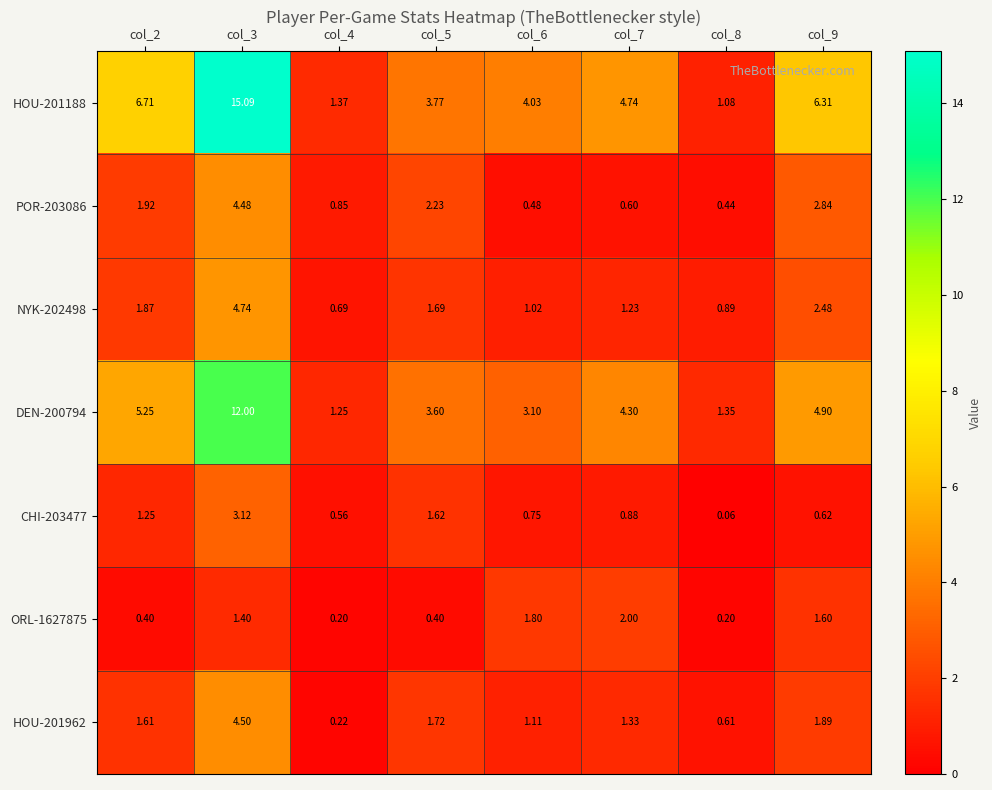

Is the value of NYK-202498 at col_2 greater than the value of CHI-203477 at col_4?

Yes